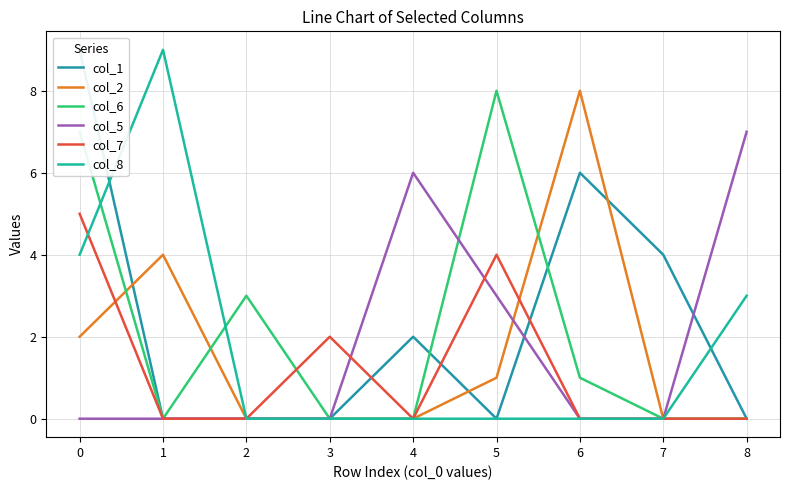

What is the spread (max minus min) of values at 8?

7